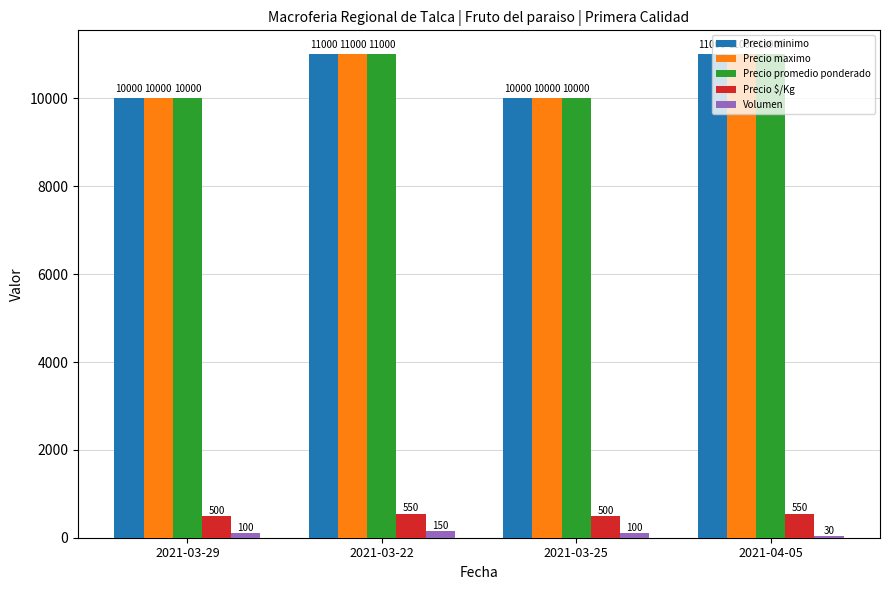

The Precio minimo series shows 2825 at 2021-03-29. True or false?

False